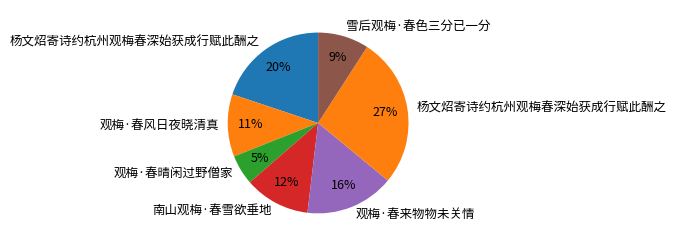

How many slices are in this pie chart?

7